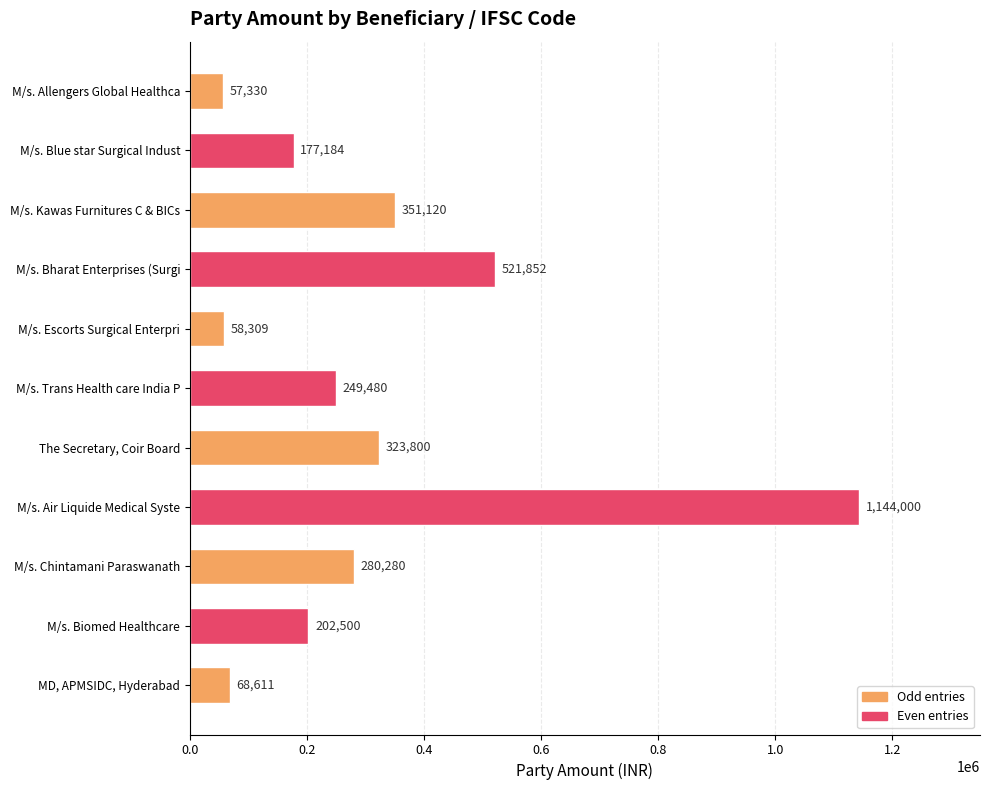

What is the approximate value at M/s. Air Liquide Medical Syste, to the nearest 100?

1144000